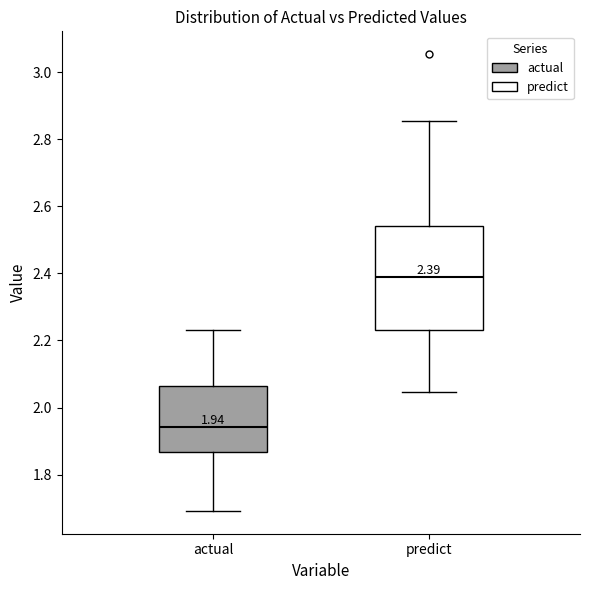

Which box's median line is the highest?

predict